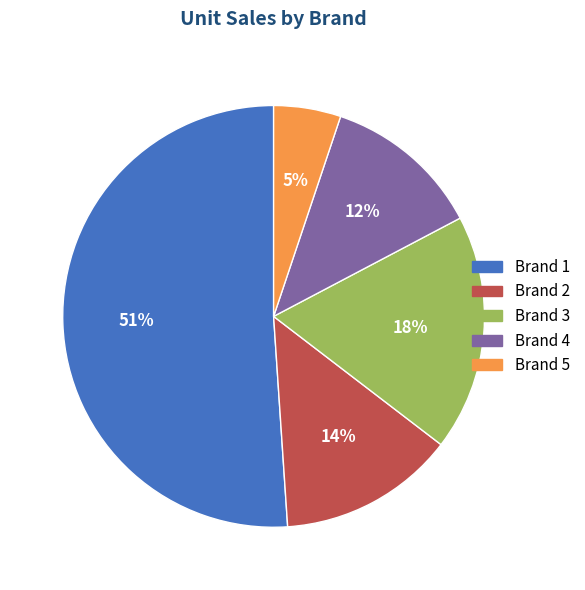

Count the number of slices in the pie.

5